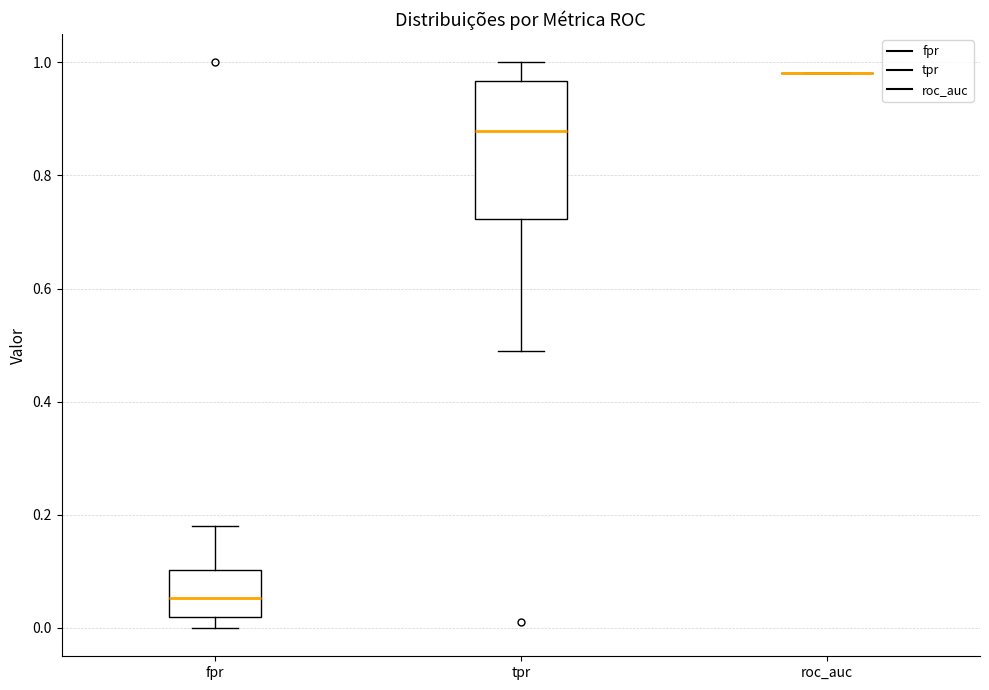

Where is the lower edge of the box for fpr on the y-axis? The values are not printed on the chart, so give them approximately, as read against the axis.

0.02